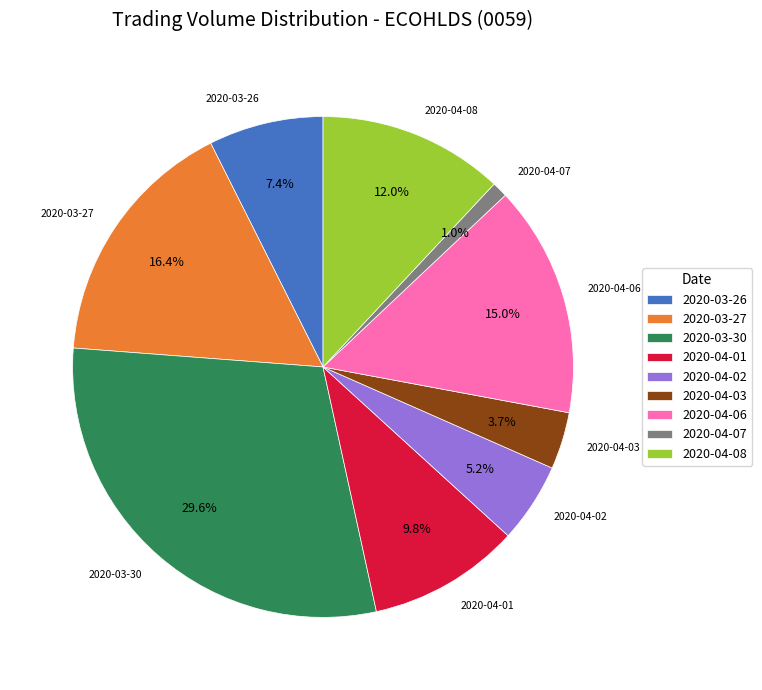

True or false: 2020-04-01 accounts for 1% of the total.

False